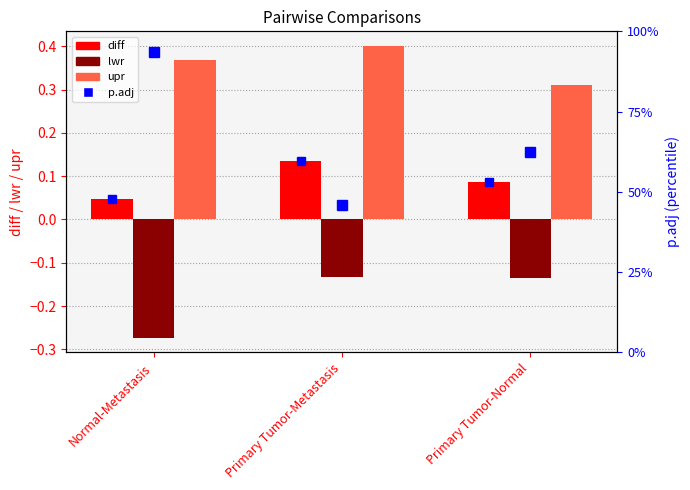

What is the minimum value for lwr?

-0.3